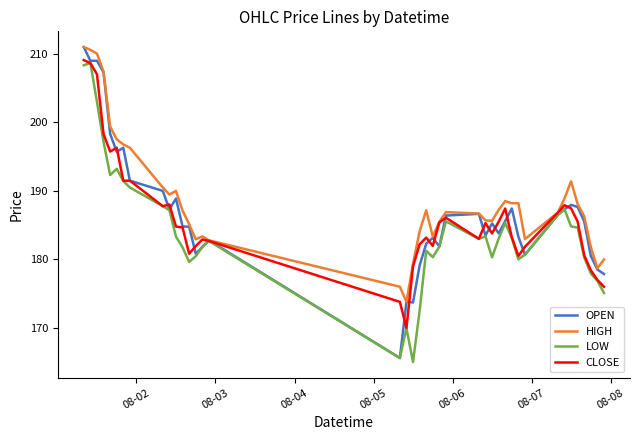

What is the lowest value of the CLOSE series?

170.0